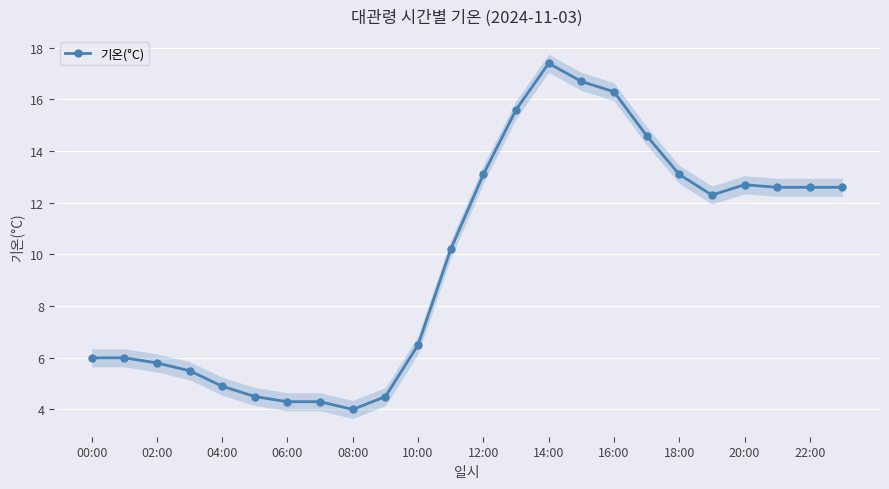

Reading left to right, what are all the values shown in this chart?

6.0	6.0	5.8	5.5	4.9	4.5	4.3	4.3	4.0	4.5	6.5	10.2	13.1	15.6	17.4	16.7	16.3	14.6	13.1	12.3	12.7	12.6	12.6	12.6